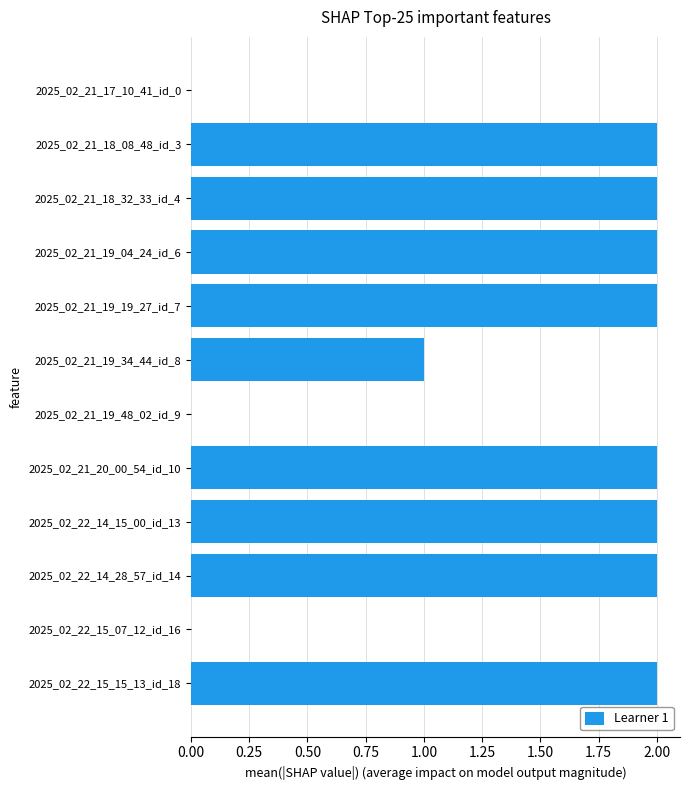

The value at 2025_02_21_19_34_44_id_8 is 1. True or false?

True